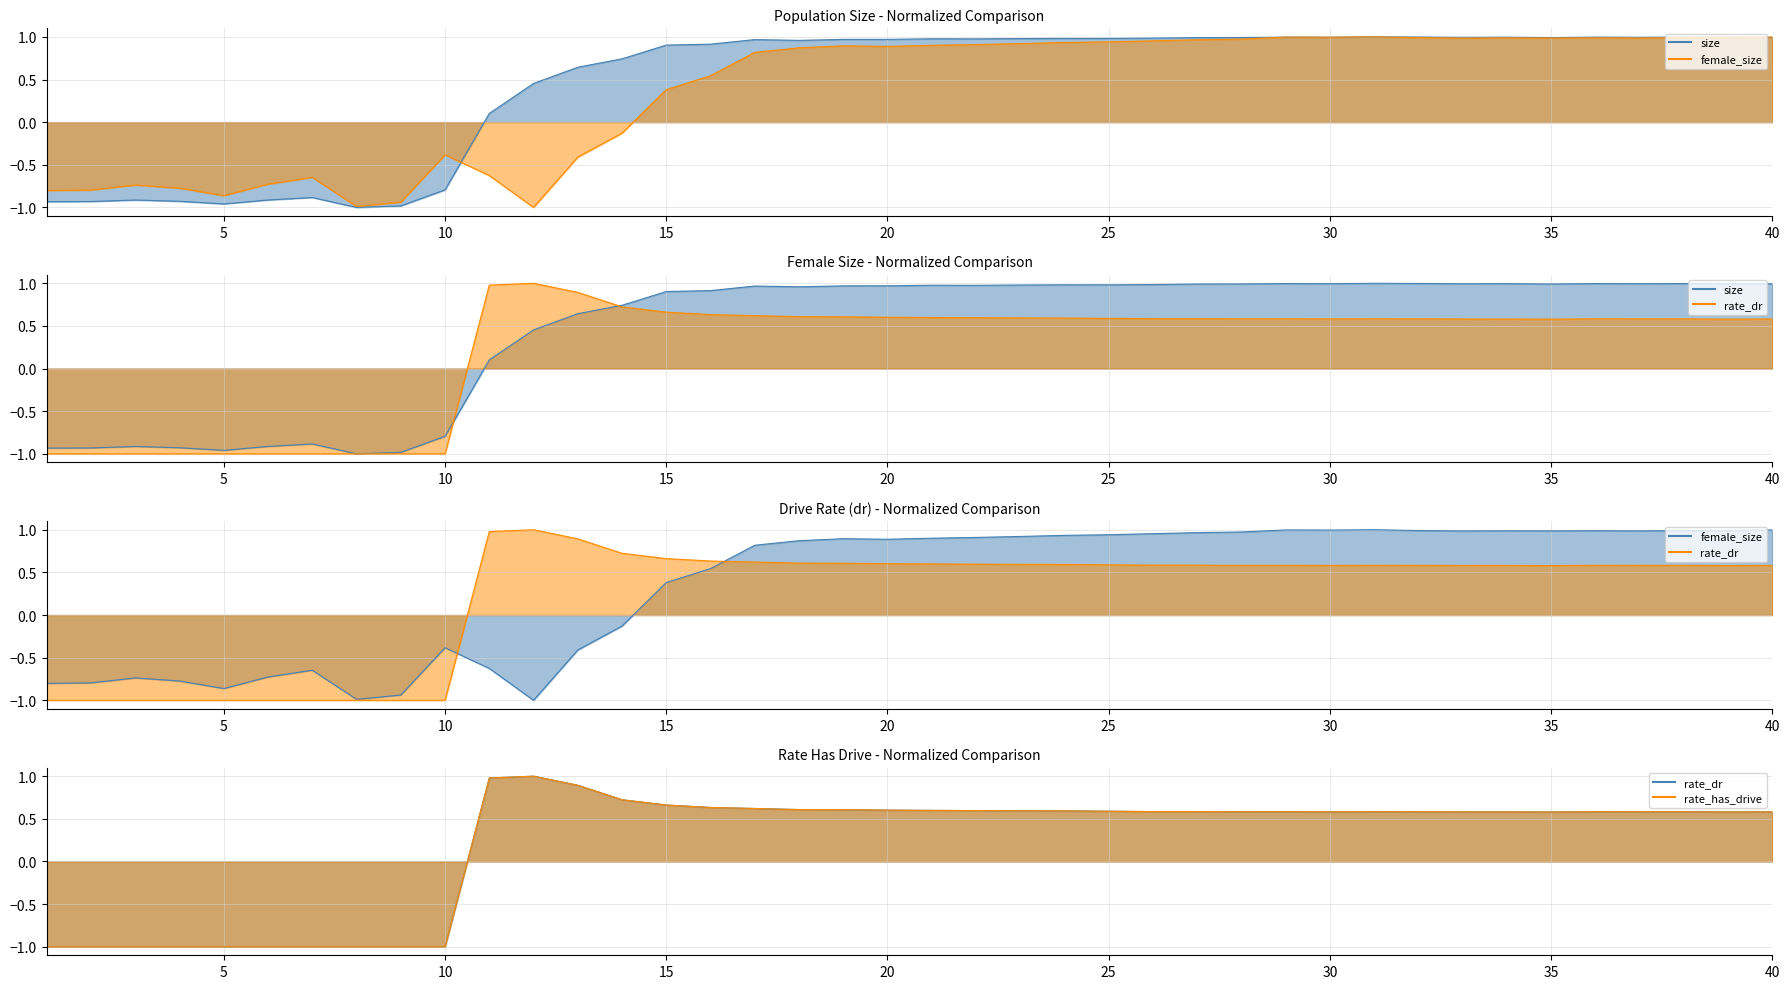

What is the difference between the maximum and minimum values in the size line series?

2.0